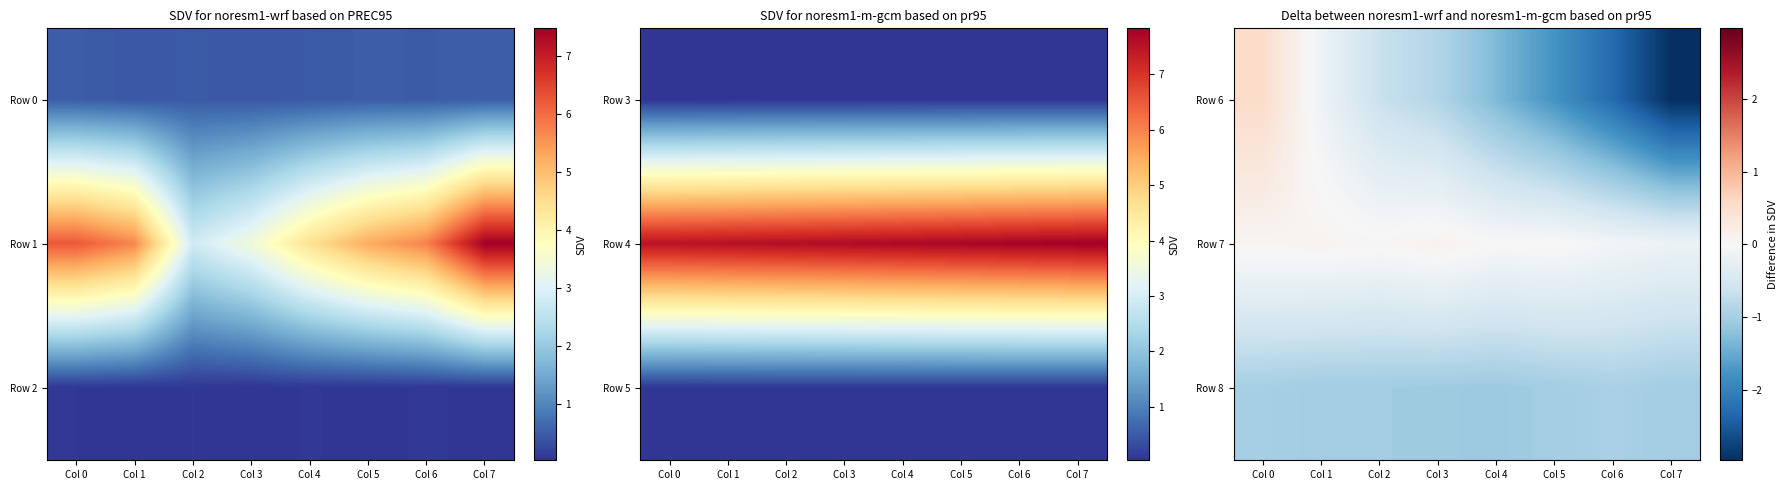

Reading right to left, transcribe all the data shown in this chart.

Row 6: Col 7=-3.0	Col 6=-2.3	Col 5=-1.8	Col 4=-1.3	Col 3=-0.9	Col 2=-0.7	Col 1=-0.1	Col 0=0.5
Row 7: Col 7=-0.2	Col 6=-0.1	Col 5=0.0	Col 4=0.0	Col 3=0.1	Col 2=0.0	Col 1=0.1	Col 0=0.1
Row 8: Col 7=-1.0	Col 6=-1.0	Col 5=-1.0	Col 4=-1.1	Col 3=-1.1	Col 2=-1.0	Col 1=-1.0	Col 0=-1.0